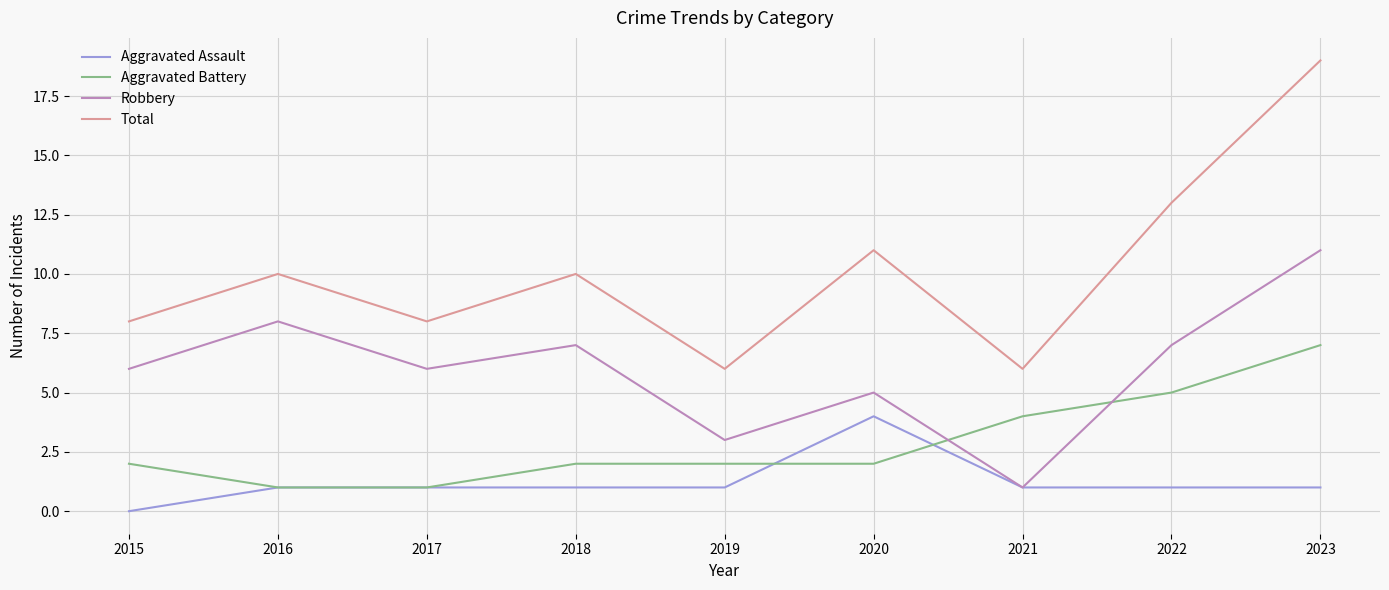

Which series ends up on top after the final intersection of Aggravated Assault and Aggravated Battery?

Aggravated Battery